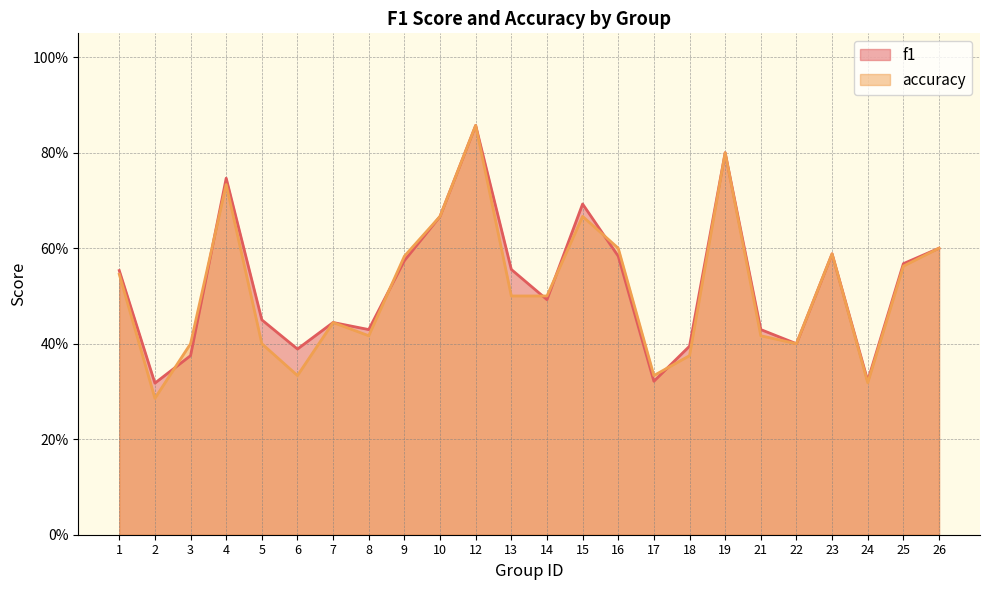

The accuracy series shows 0.8 at 16. True or false?

False